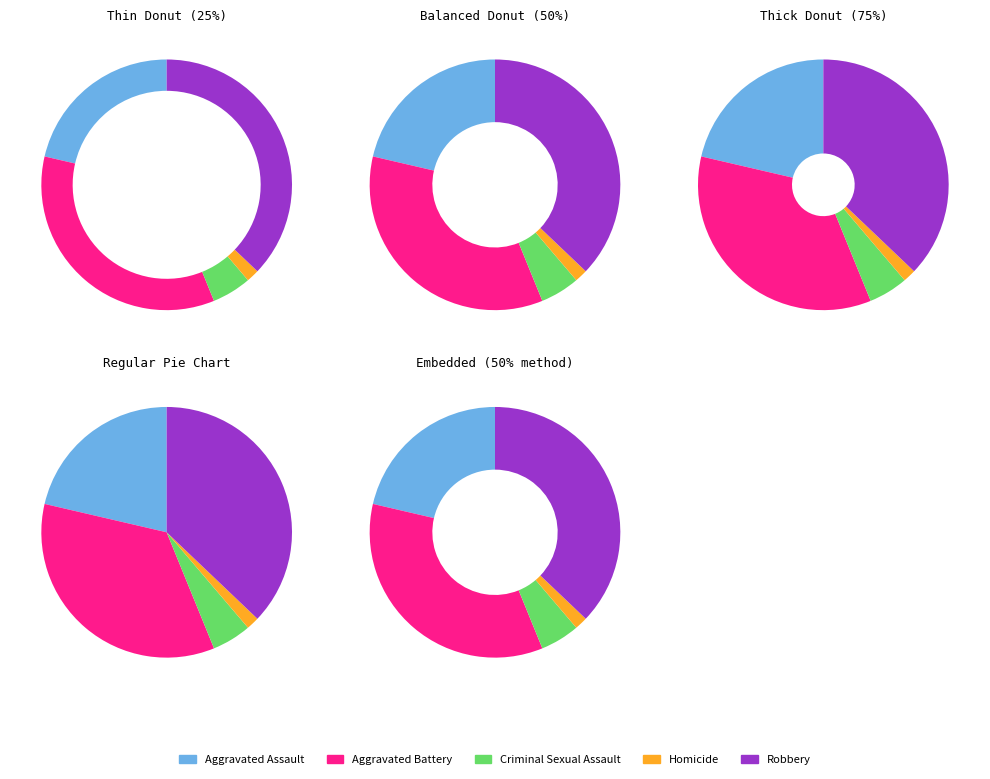

What is the total percentage of Homicide and Criminal Sexual Assault?

6.7%